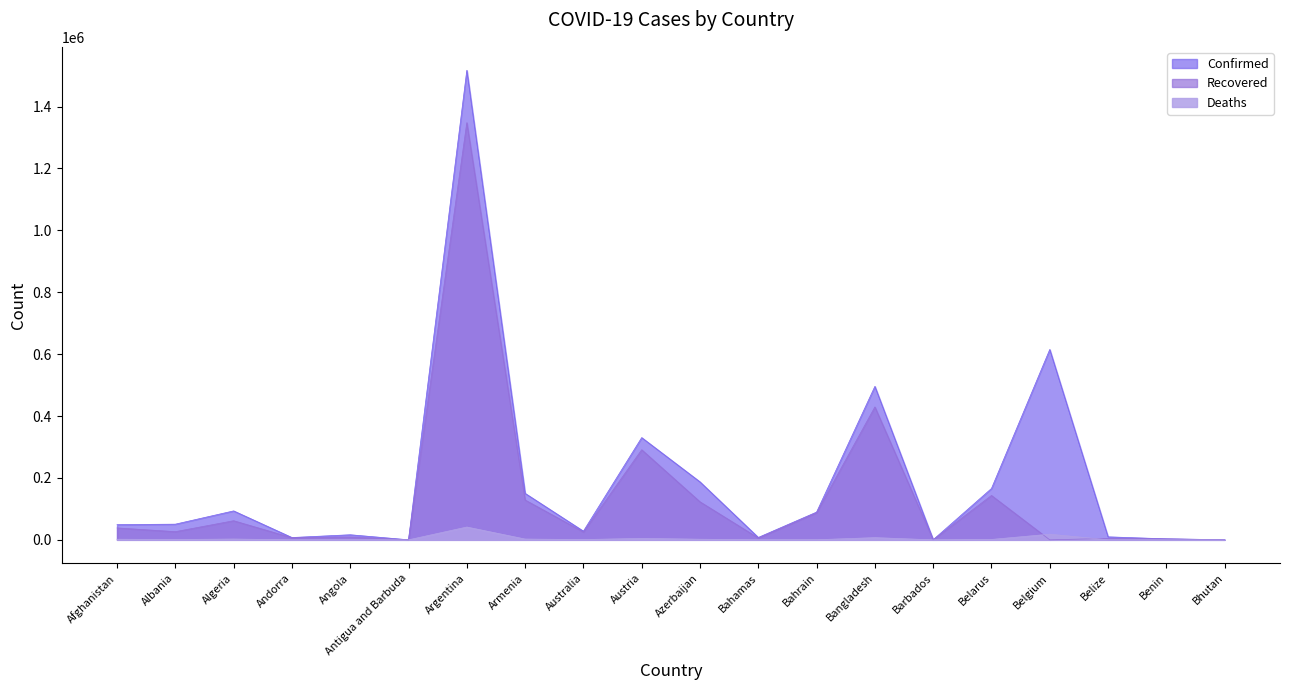

What is the highest value of the Confirmed series?

1517046